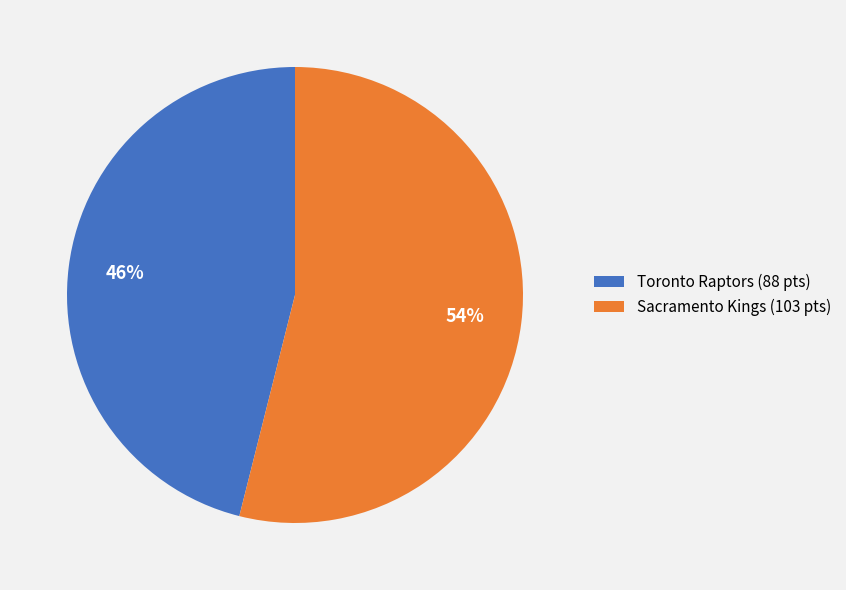

Which category has the smallest portion of the pie?

Toronto Raptors (88 pts)